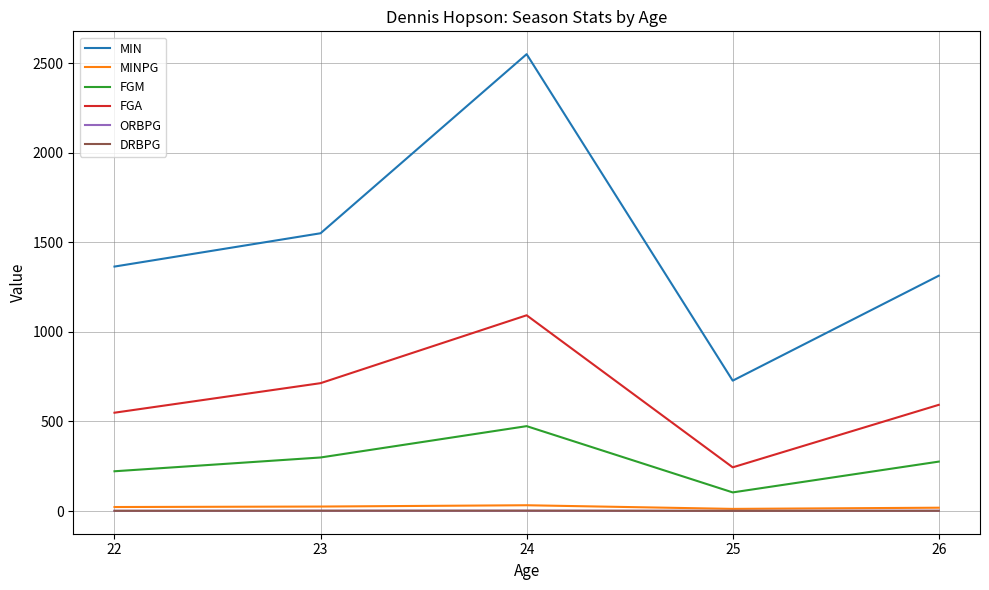

Which series has the widest spread of values?

MIN